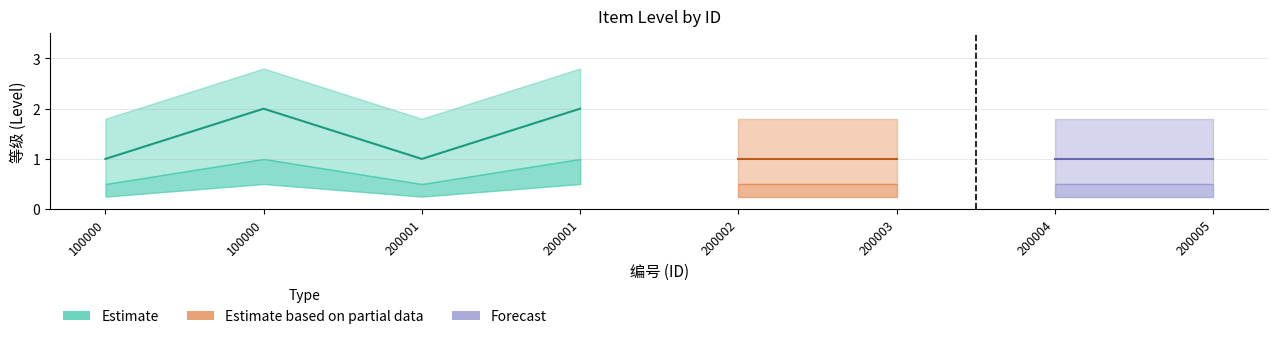

True or false: Estimate based on partial data and Forecast cross at least once.

False